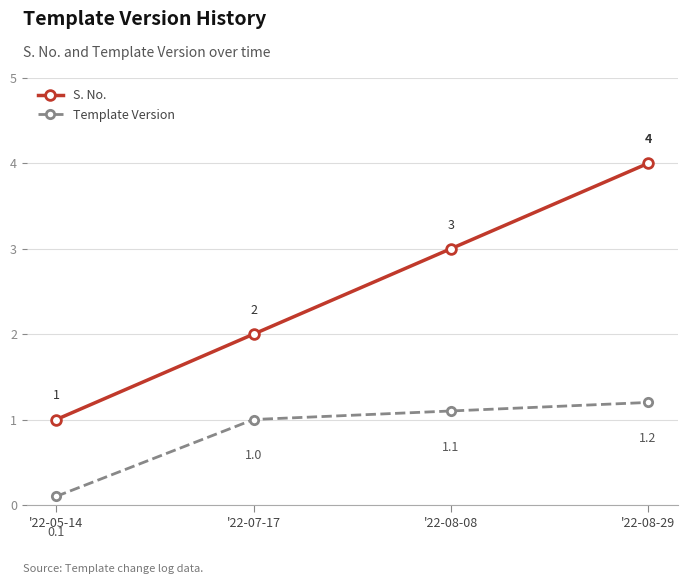

True or false: Template Version and S. No. intersect in this chart.

False